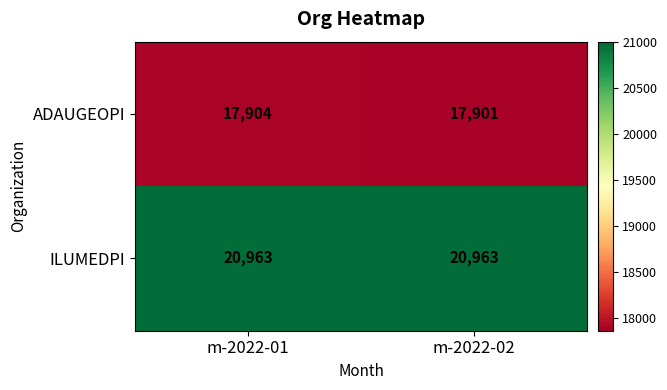

What is the total value across all series at m-2022-02?

38864